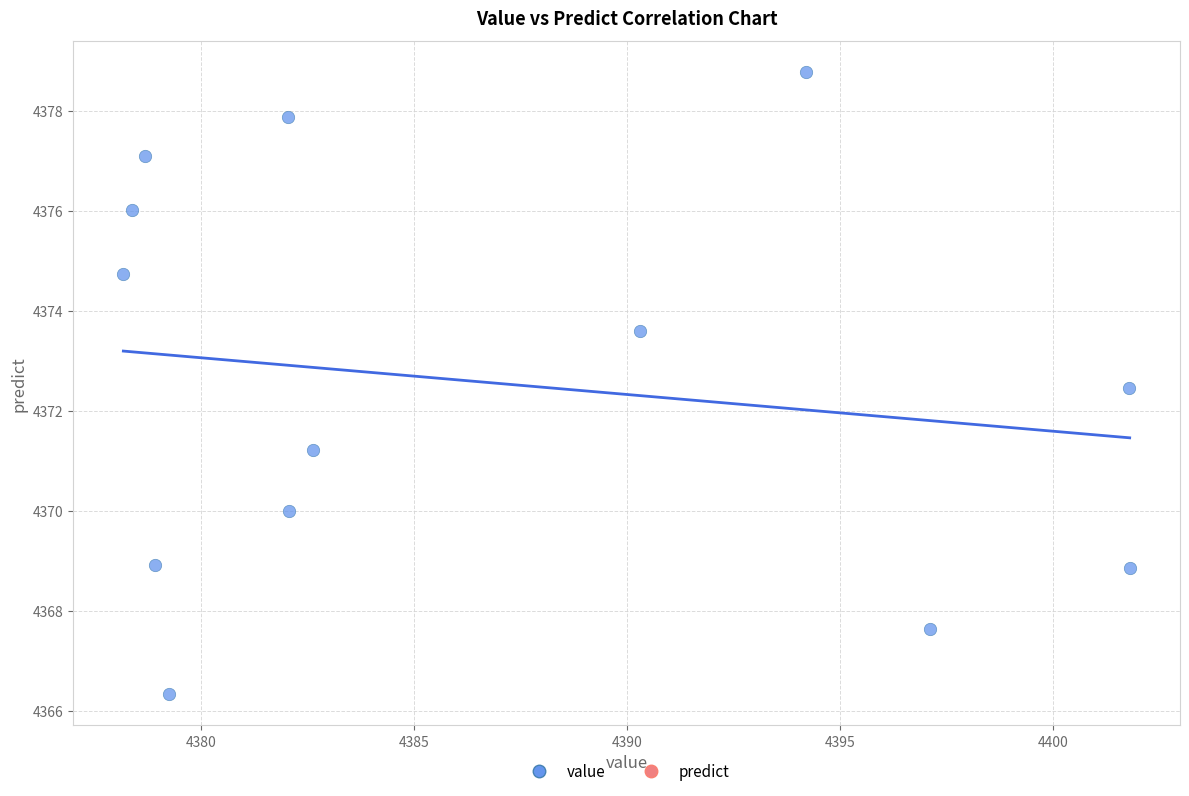

What Y value in the scatter plot is closest to 4372?

4372.5